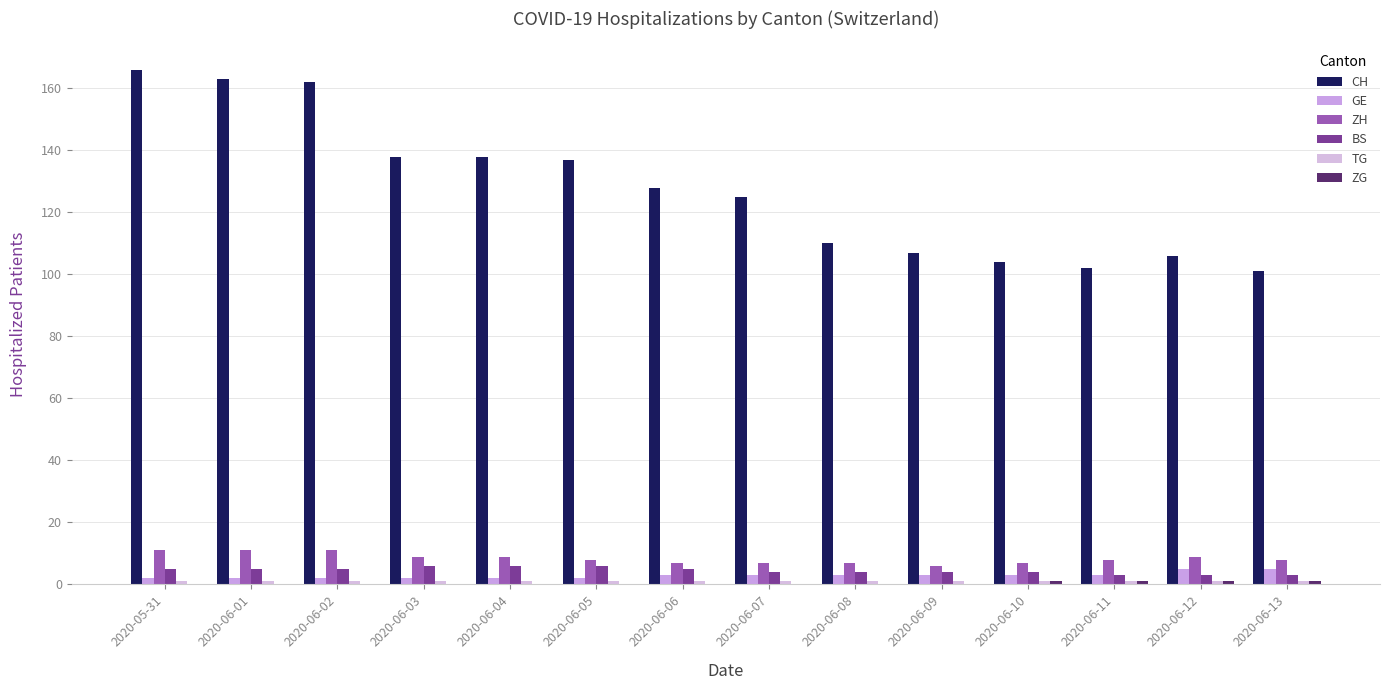

Are the bars grouped side by side (vs. stacked)?

Yes